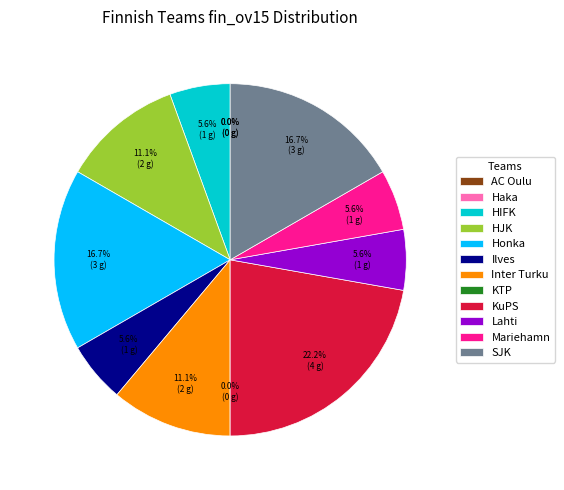

Is it true that HJK is 23% of the pie?

False